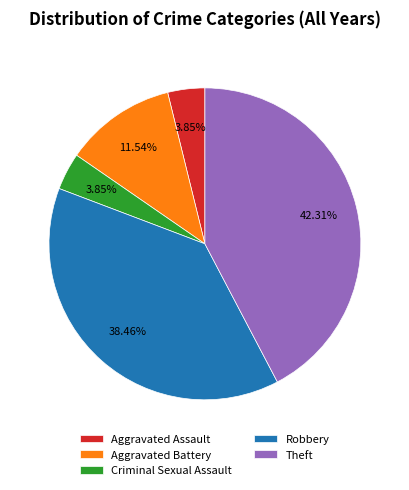

Do Theft and Aggravated Battery together represent more than half of the pie?

Yes